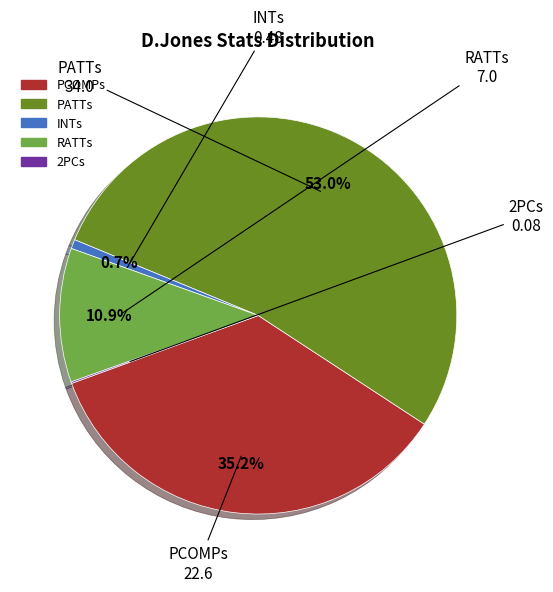

Is there any slice that represents more than half of the pie?

Yes